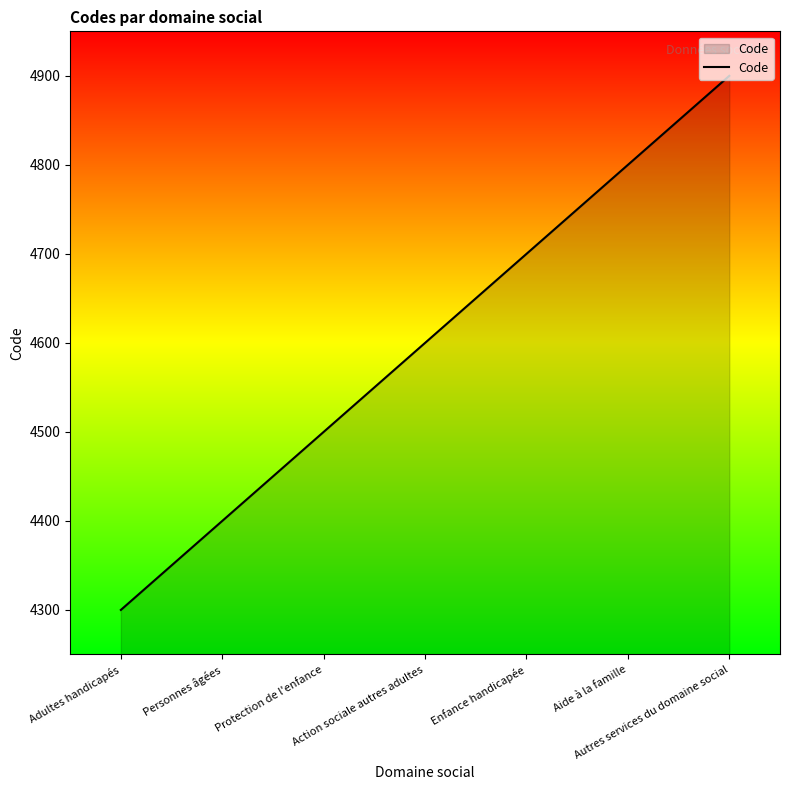

Reading left to right, extract all data points from this chart.

Adultes handicapés=4300	Personnes âgées=4400	Protection de l'enfance=4500	Action sociale autres adultes=4600	Enfance handicapée=4700	Aide à la famille=4800	Autres services du domaine social=4900